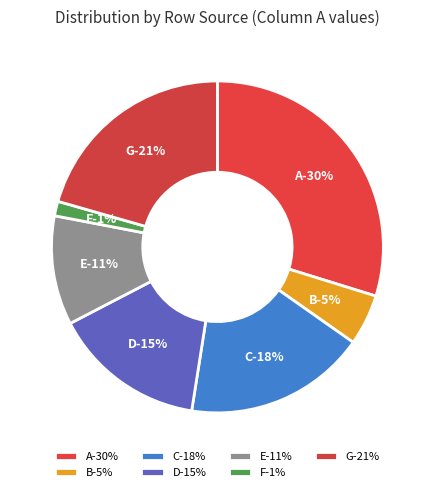

Does any single category account for the majority?

No